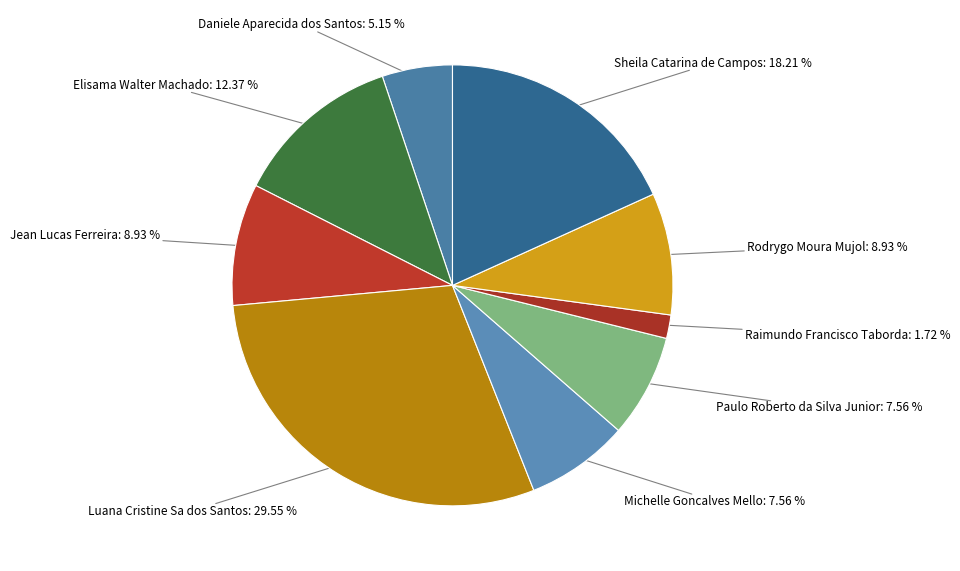

Is the sum of Paulo Roberto da Silva Junior and Luana Cristine Sa dos Santos greater than half?

No